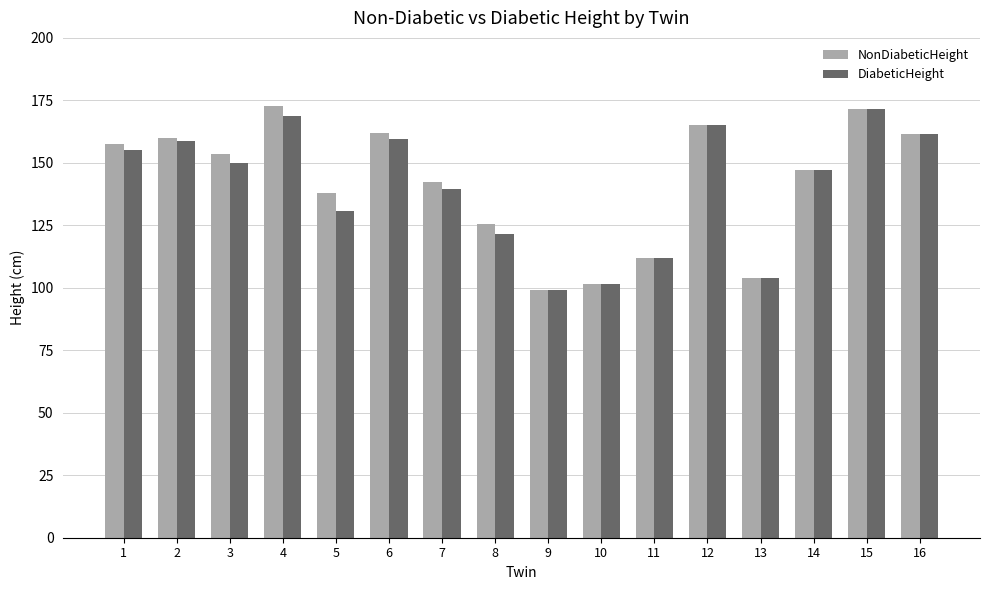

Where is NonDiabeticHeight nearest to the value 135?

5